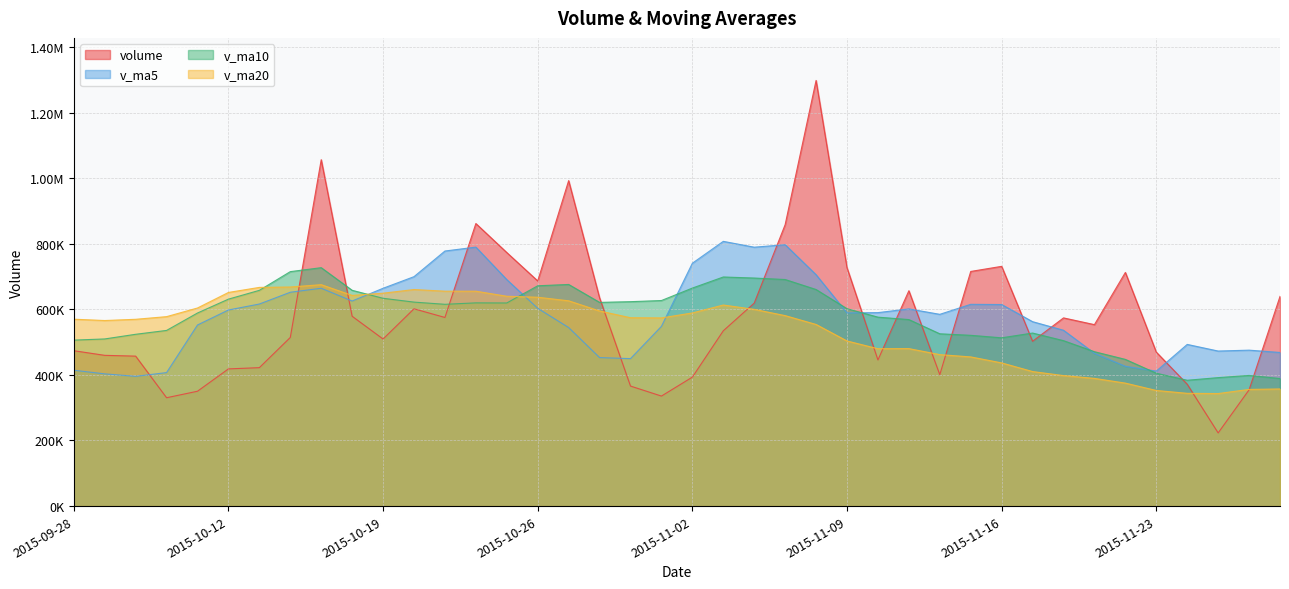

Which series has the largest total across all categories?

v_ma5